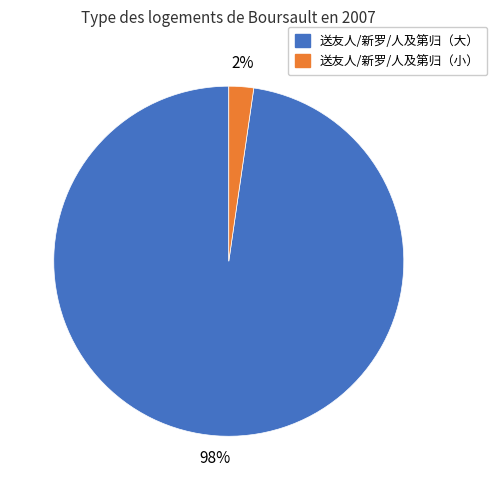

Between 送友人/新罗/人及第归（小） and 送友人/新罗/人及第归（大）, which is larger?

送友人/新罗/人及第归（大）